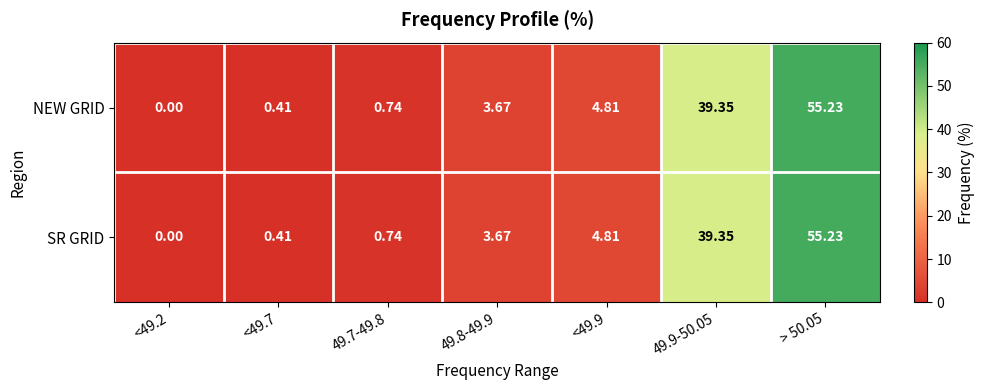

Is the value of SR GRID at <49.7 greater than the value of NEW GRID at <49.2?

Yes